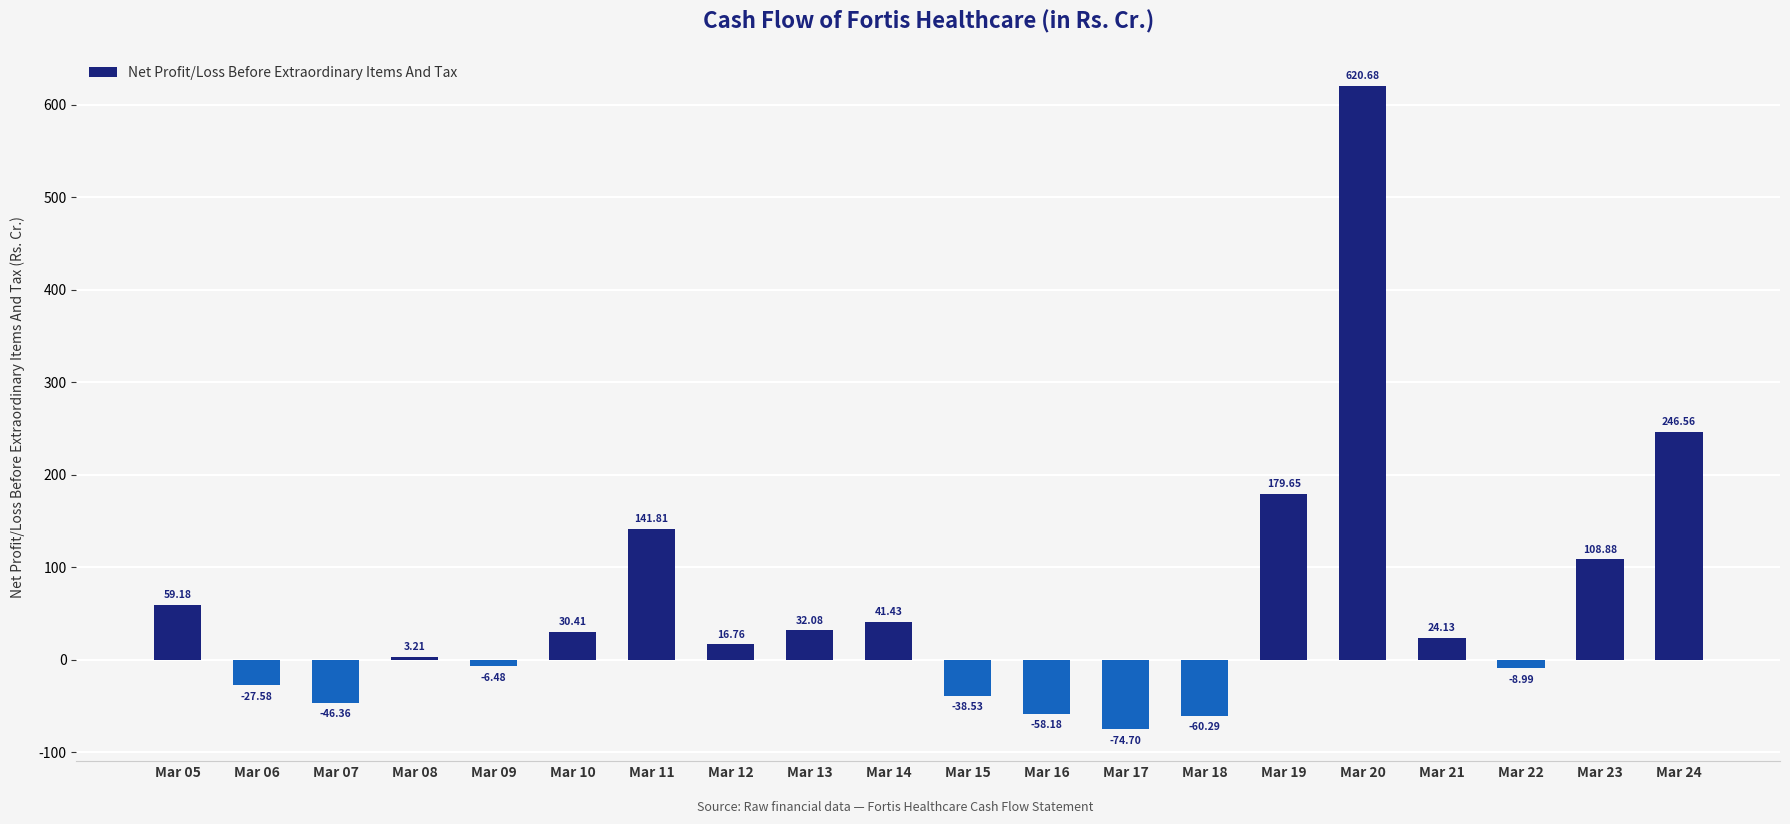

Where does the data first go above 24?

Mar 05